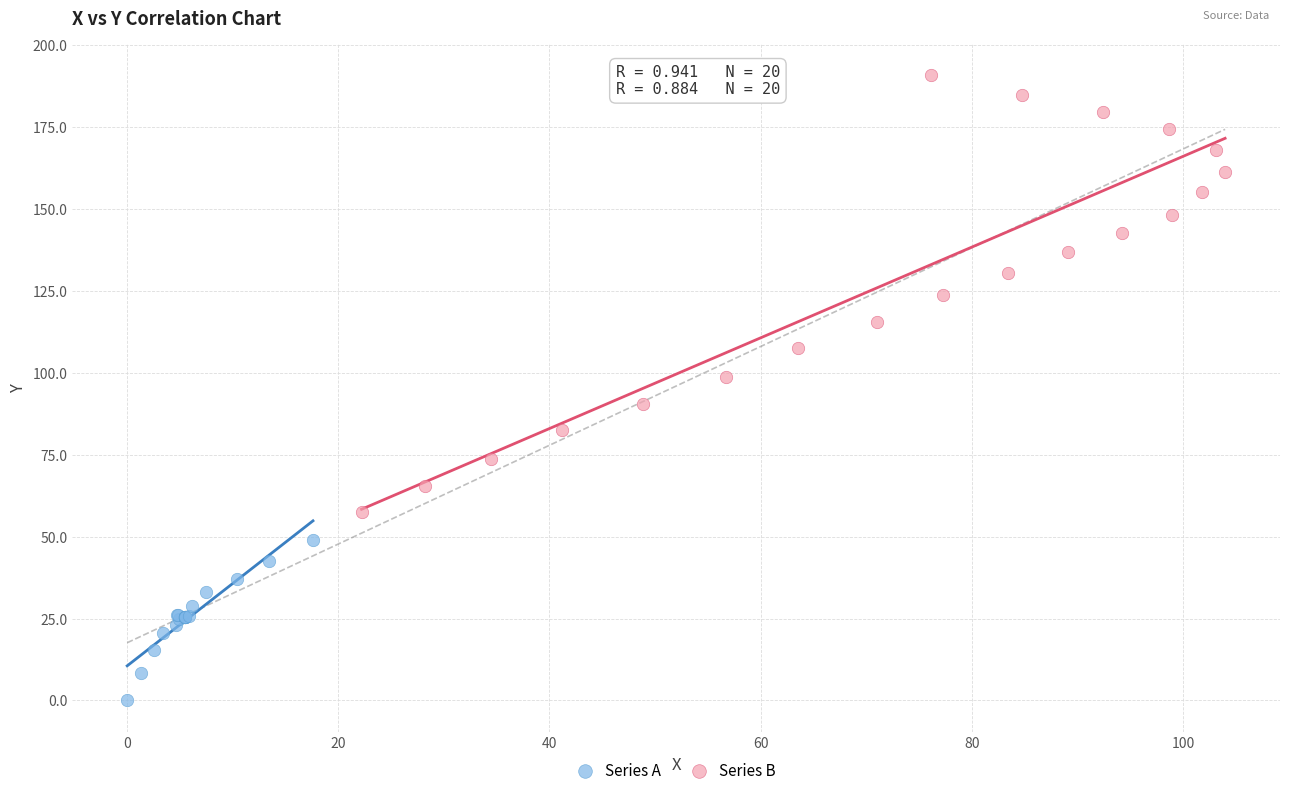

Which series reaches the minimum Y coordinate?

Series A